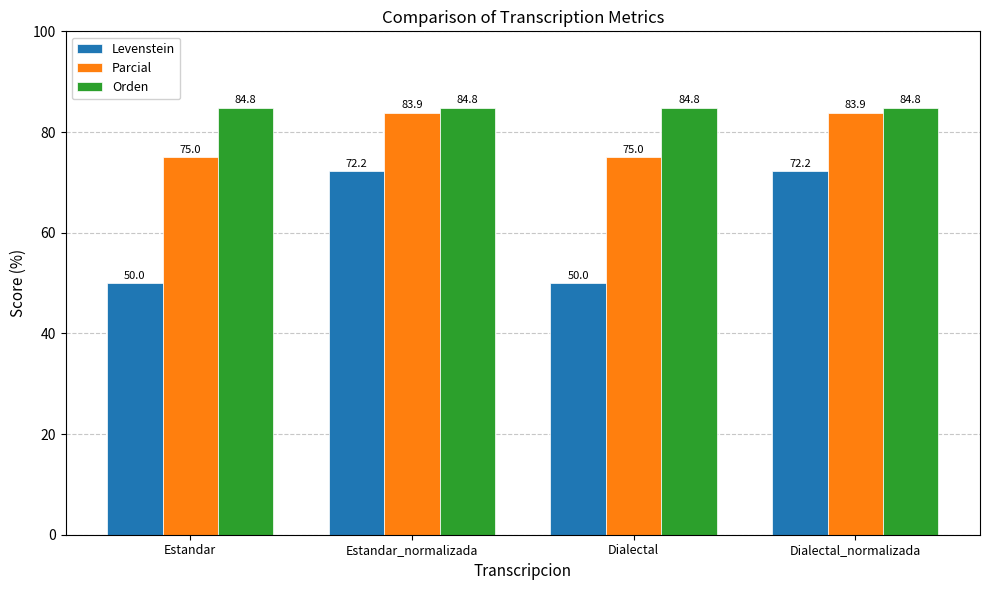

List the series in order of their peak value, lowest first.

Levenstein, Parcial, Orden